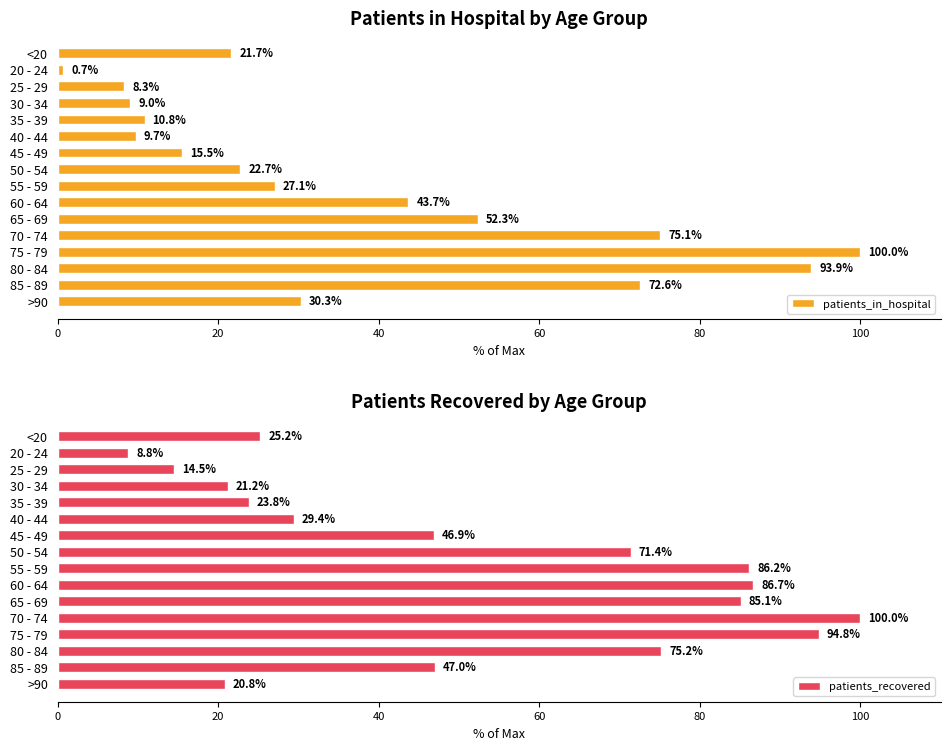

Which series has the widest spread of values?

patients_in_hospital